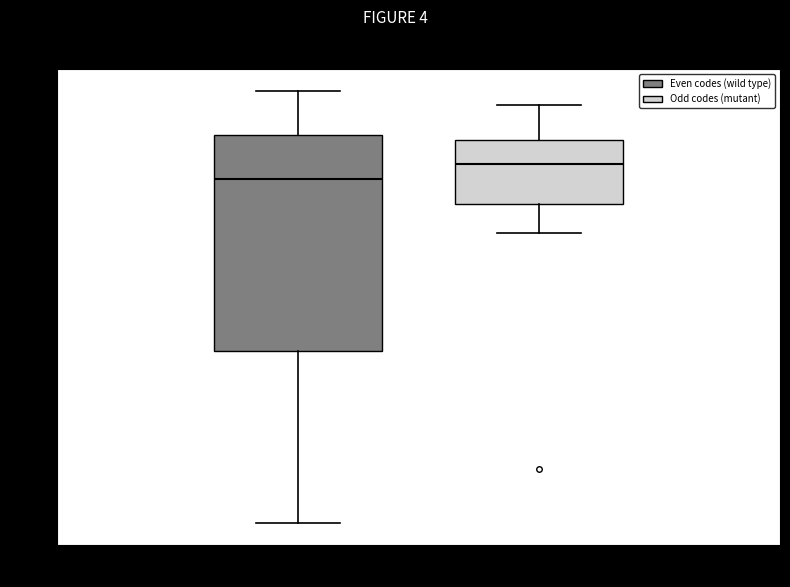

Which box is the tallest, from its lower edge to its upper edge?

Even (wild type)